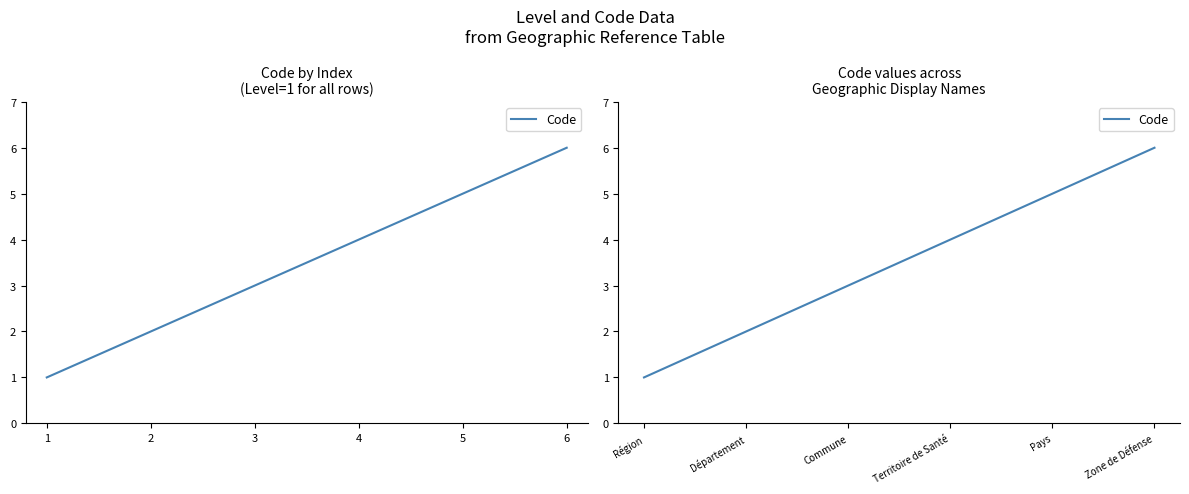

True or false: there are more than 2 points higher than both neighbors.

False